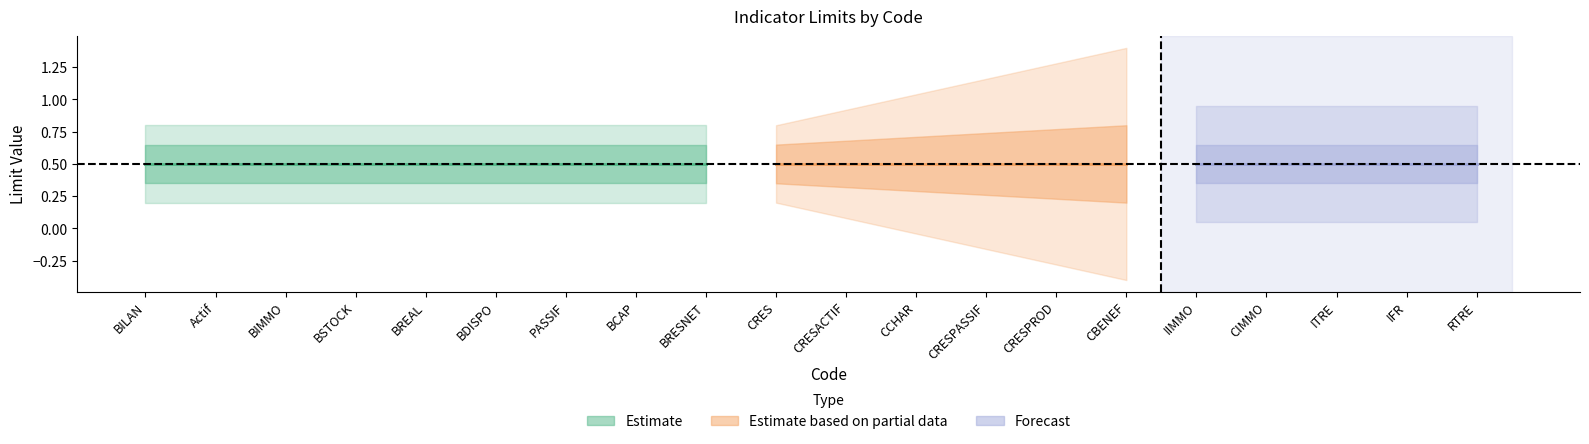

The value of goodness_limit at IFR is 1. True or false?

True